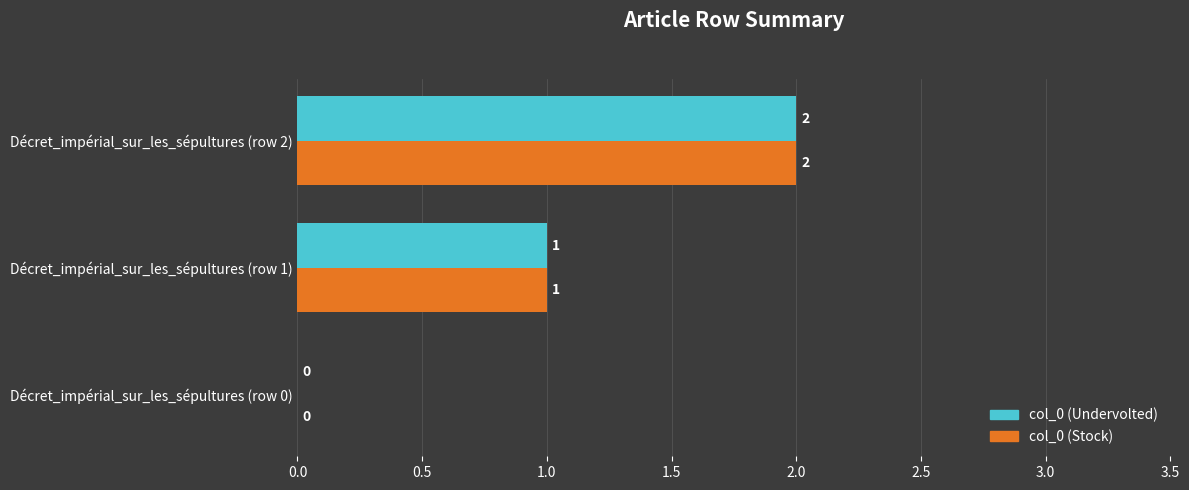

What are all the series names shown in the legend?

col_0 (Undervolted), col_0 (Stock)